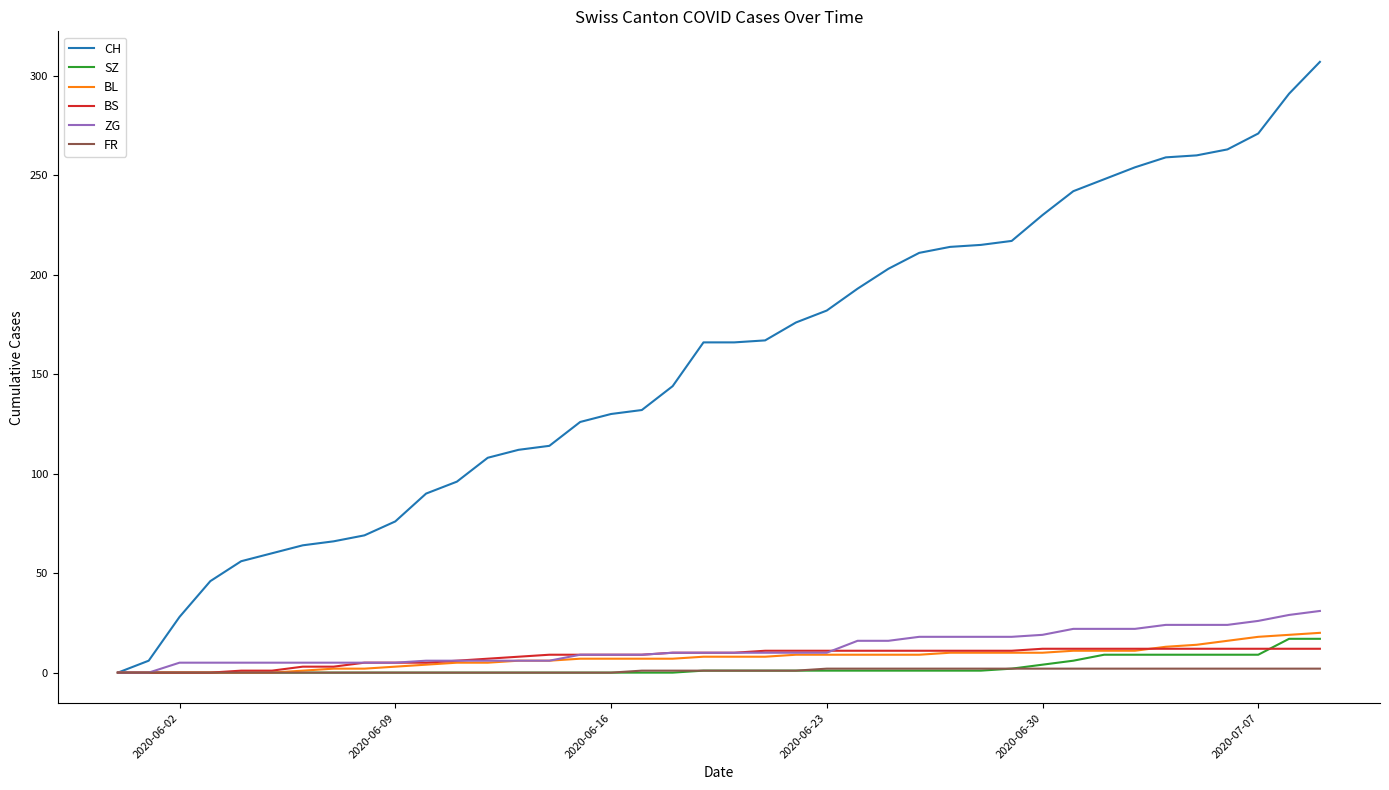

What is the maximum value for ZG?

31